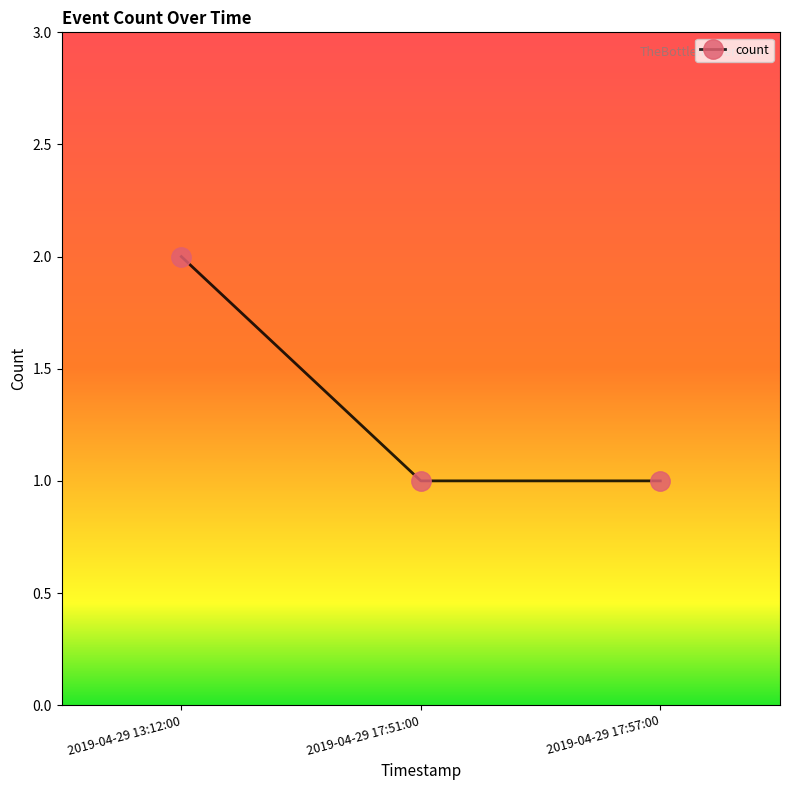

Reading left to right, transcribe all the data shown in this chart.

2	1	1